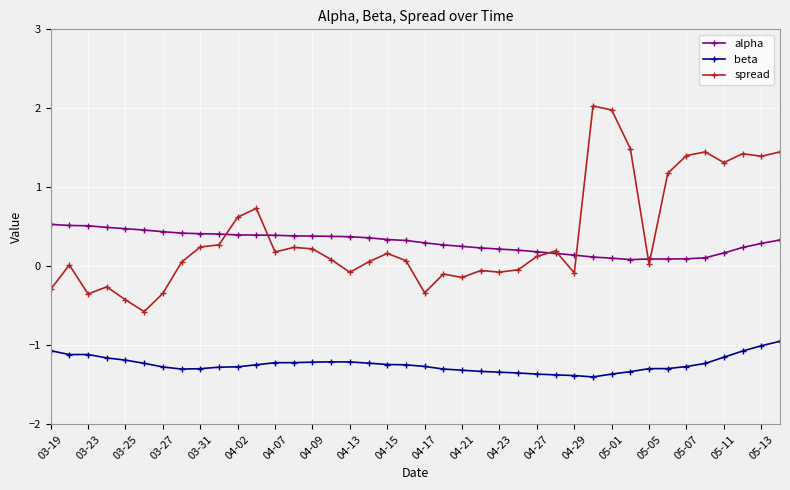

What is the minimum value for beta?

-1.4